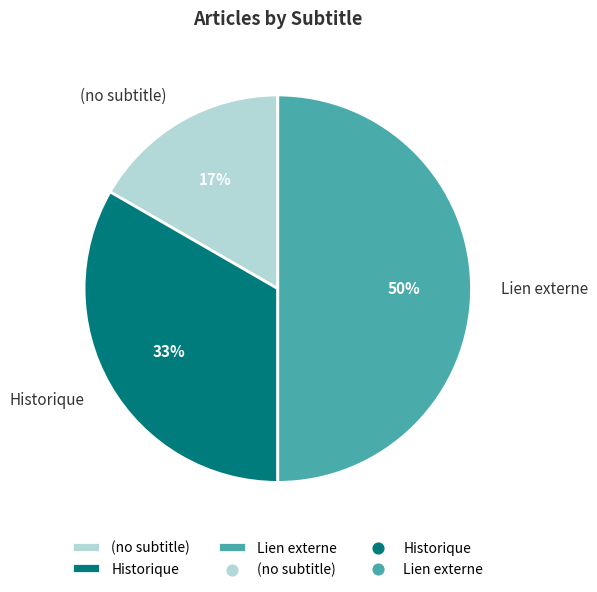

Does Historique account for over 50% of the chart?

No